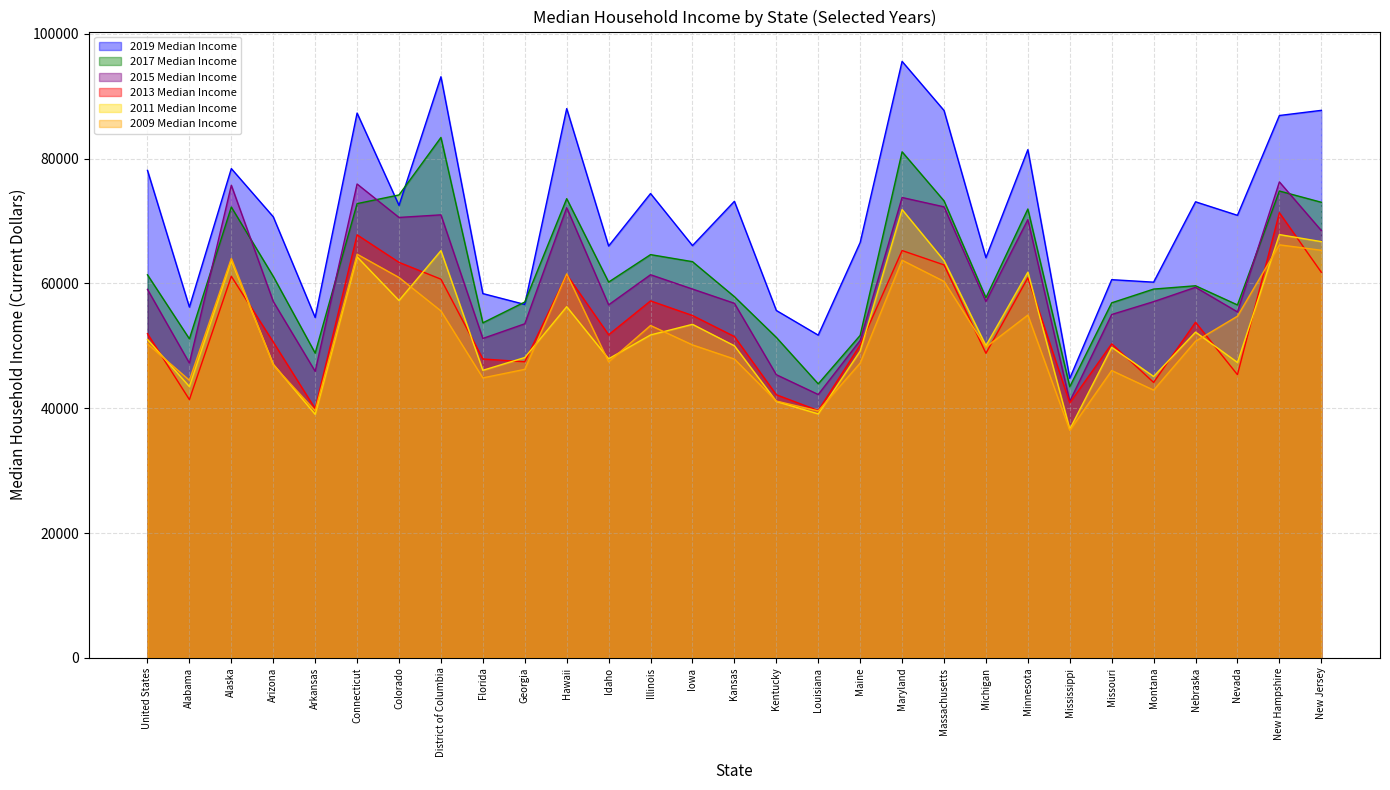

Does the chart display data point markers on the line(s)?

No